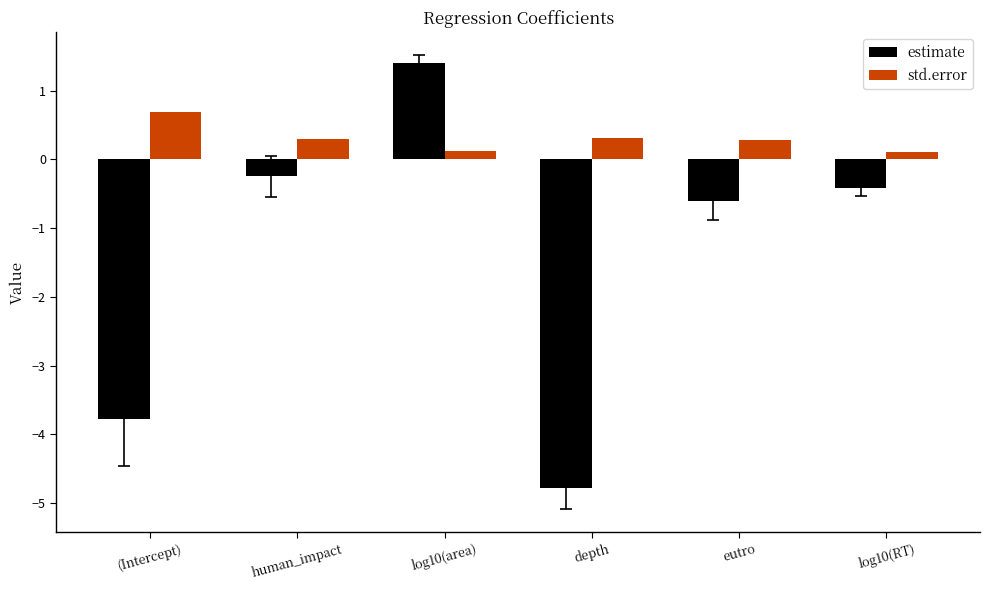

What is the minimum value for std.error?

0.1